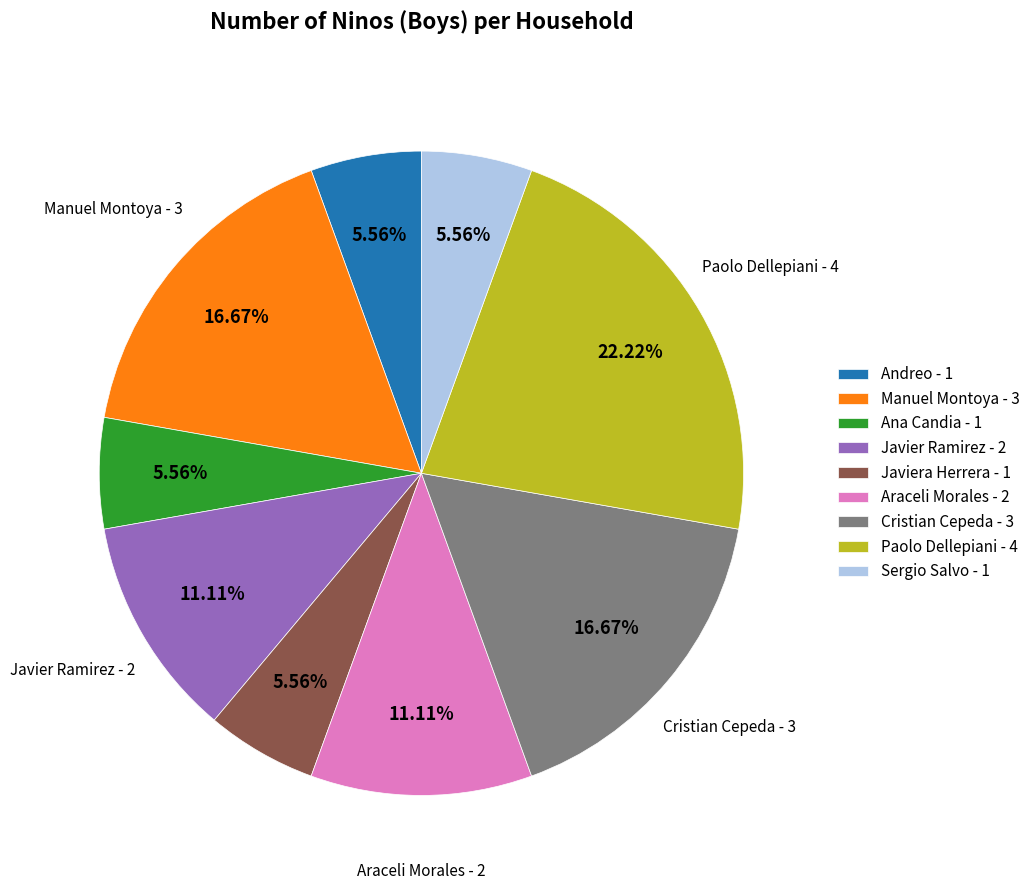

Does Javiera Herrera - 1 account for over 50% of the chart?

No